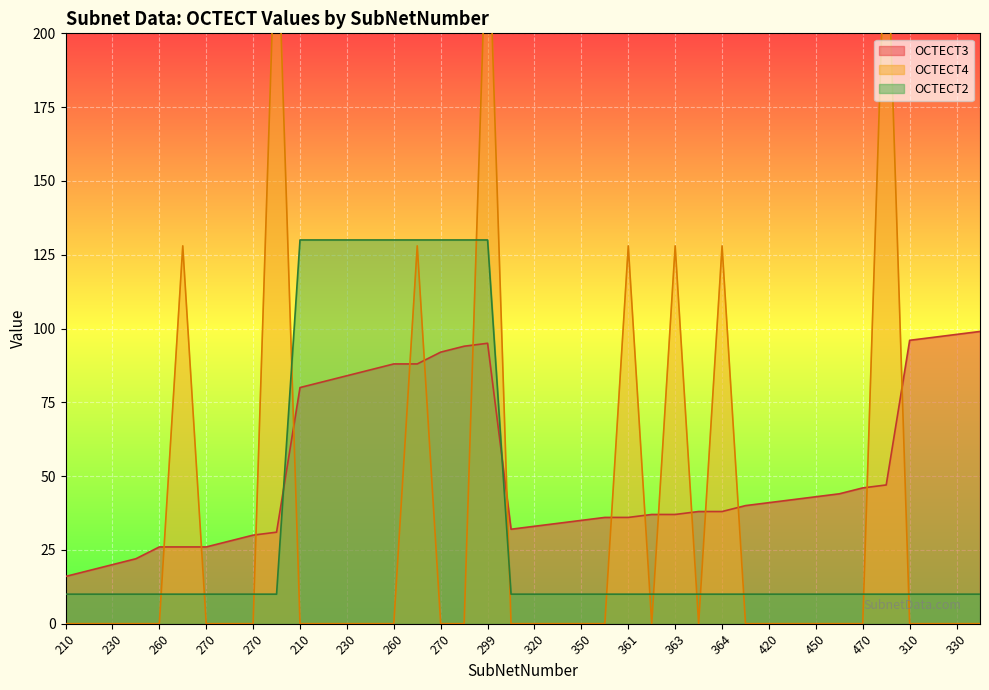

Does the chart display data point markers on the line(s)?

No